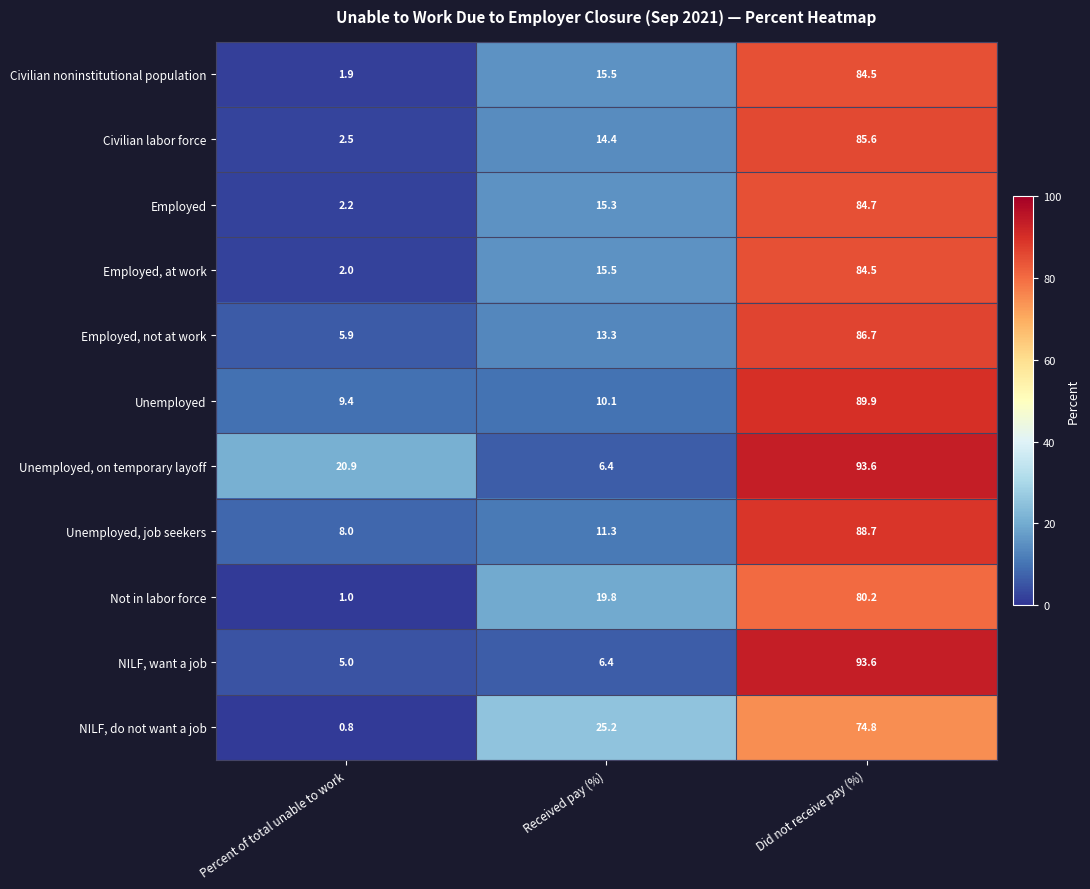

At which category does the chart reach its peak across all series?

Did not receive pay (%)